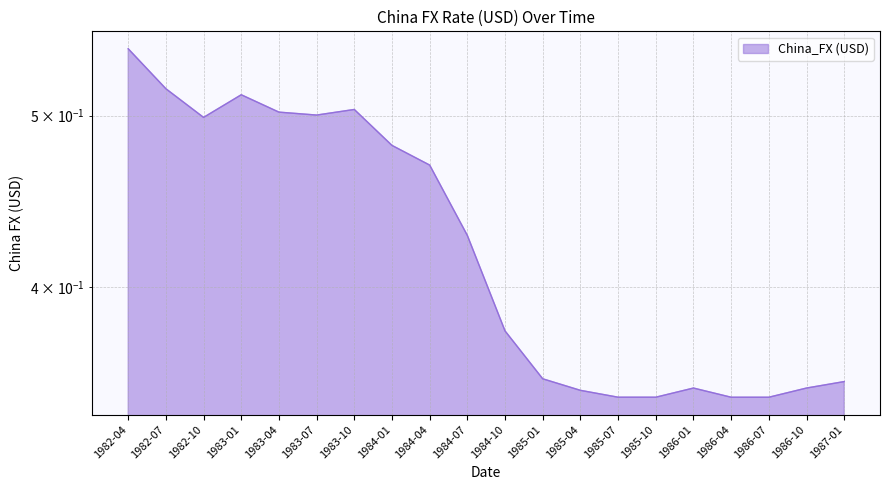

What is the label of the 9th point from the left?

1984-04